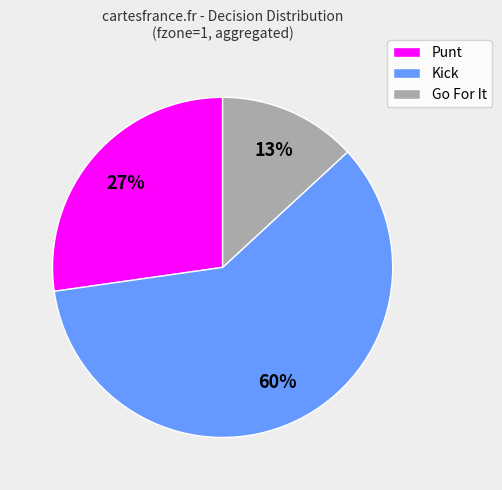

Do Kick and Punt together represent more than half of the pie?

Yes